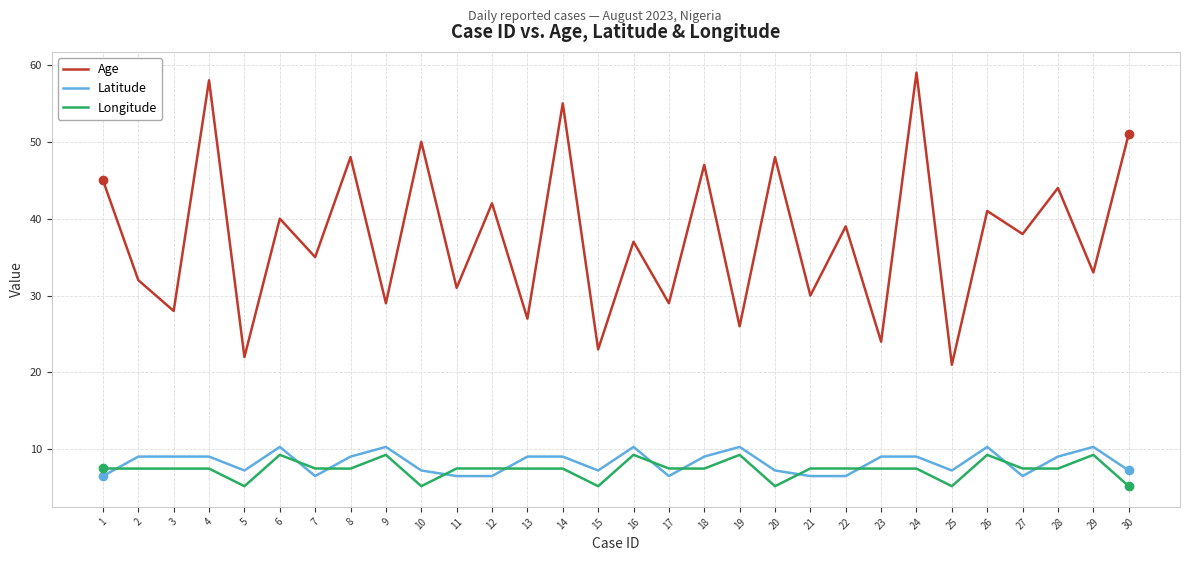

Between 7 and 16, which series saw the biggest shift?

Latitude